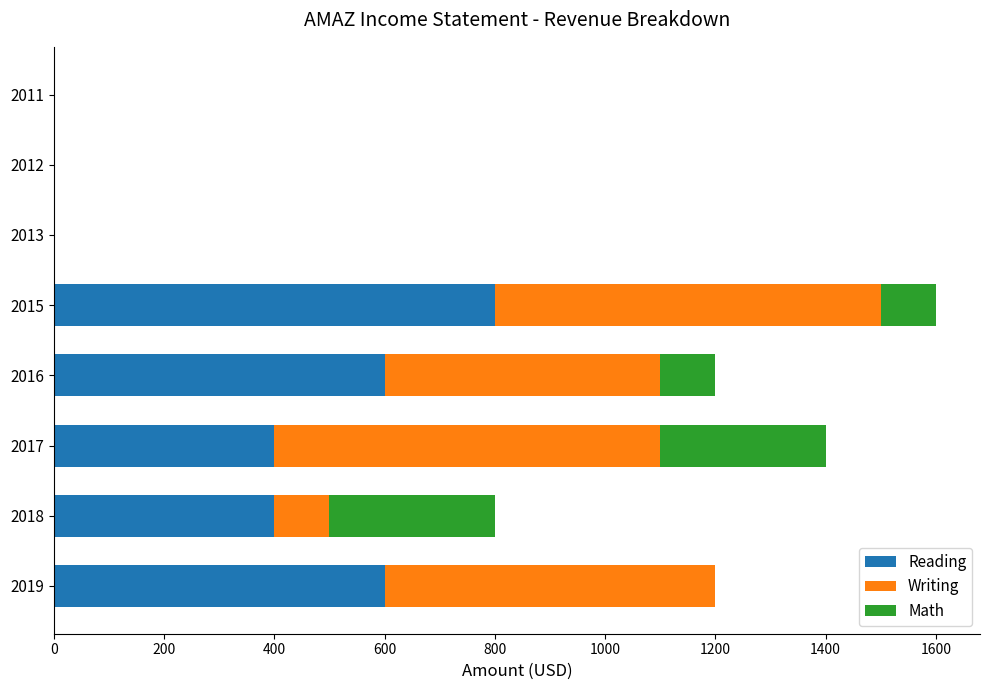

At which category is the sum across all series the highest?

2015